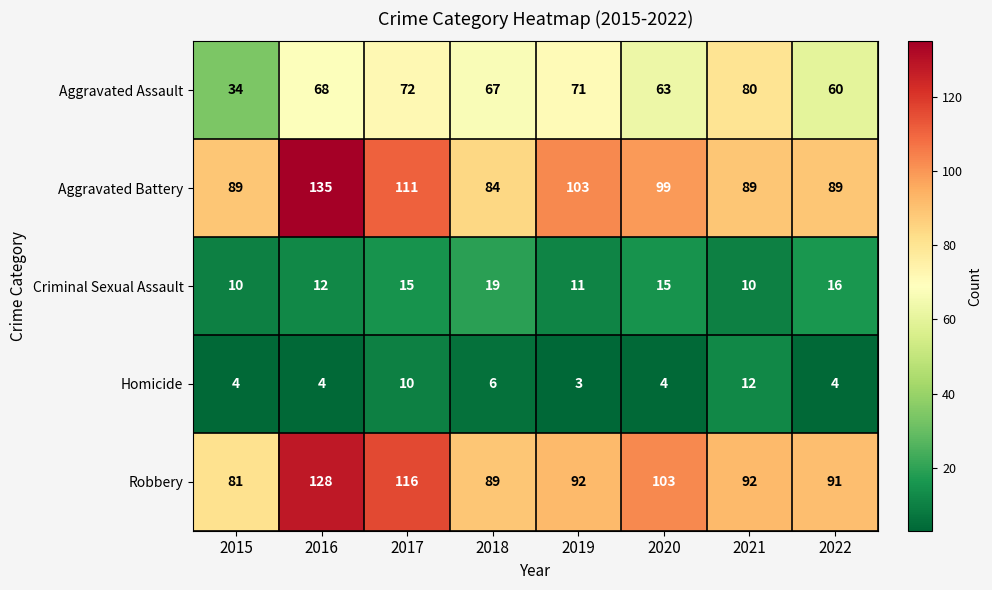

How many Criminal Sexual Assault values are between 11 and 16?

5